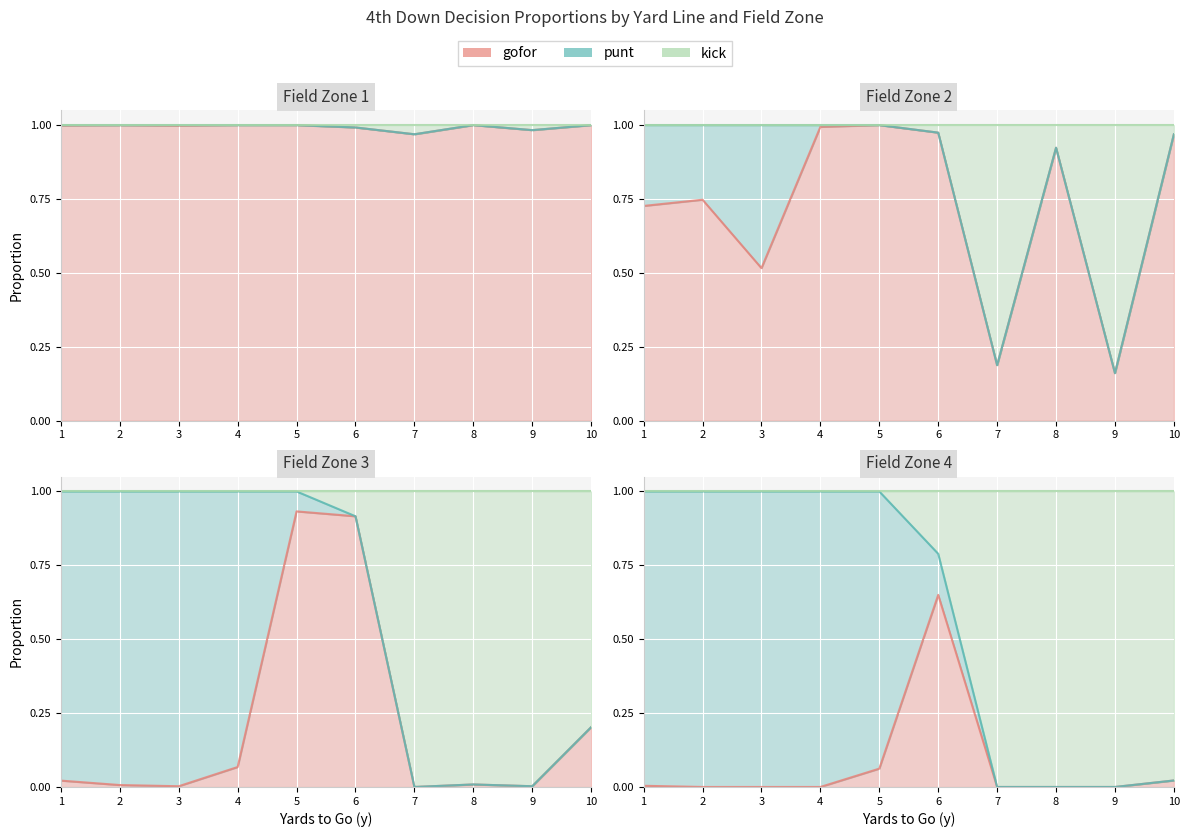

List the series in order of their peak value, lowest first.

gofor, punt, kick